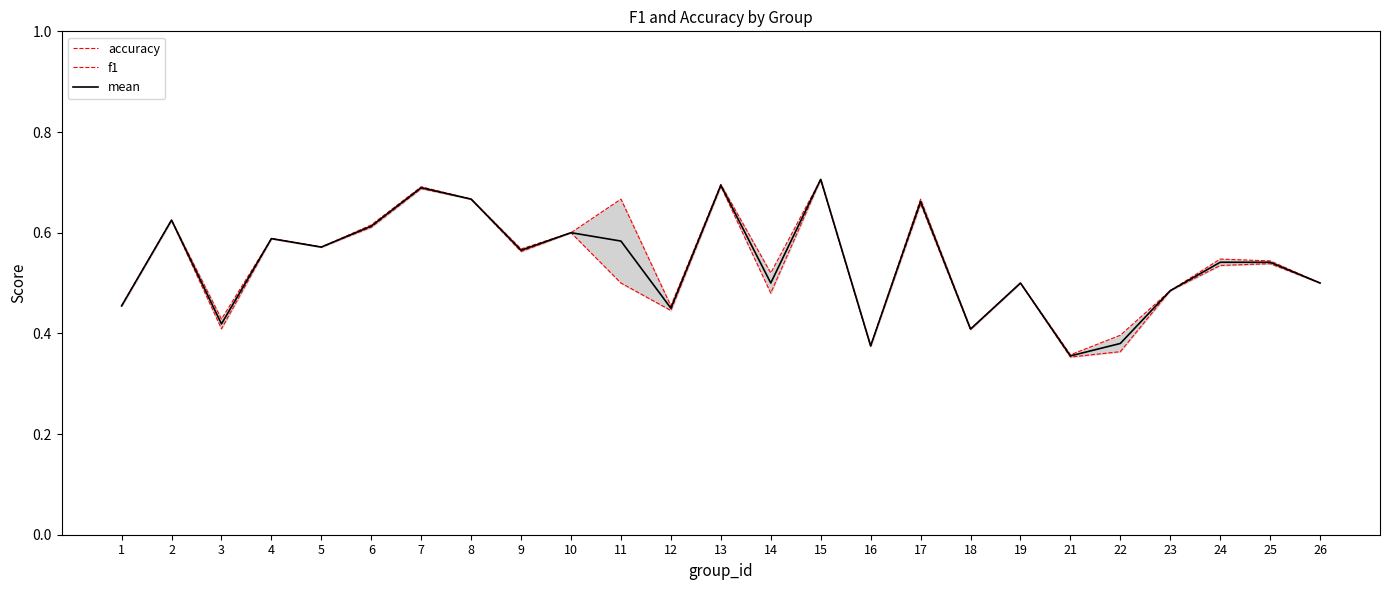

At 2, list the series in order from smallest to largest.

accuracy, f1, mean